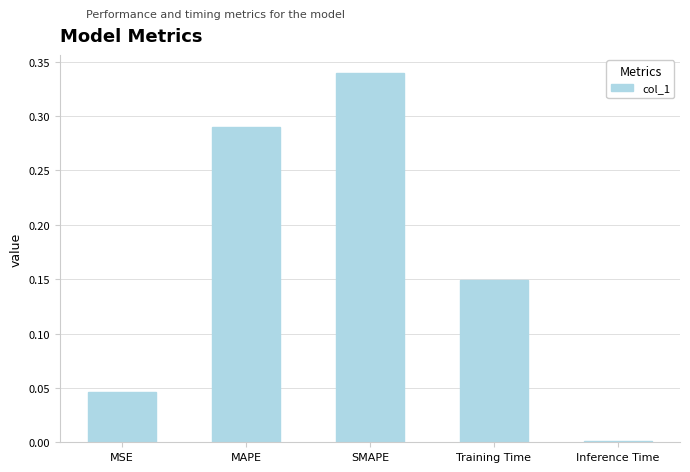

The value at SMAPE is 0.5. True or false?

False